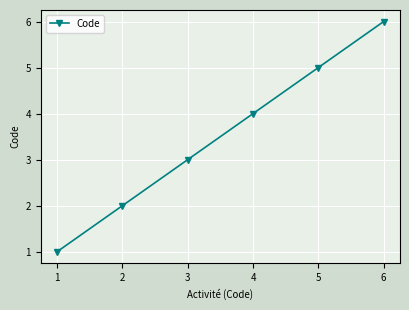

How many series are shown in this chart?

1